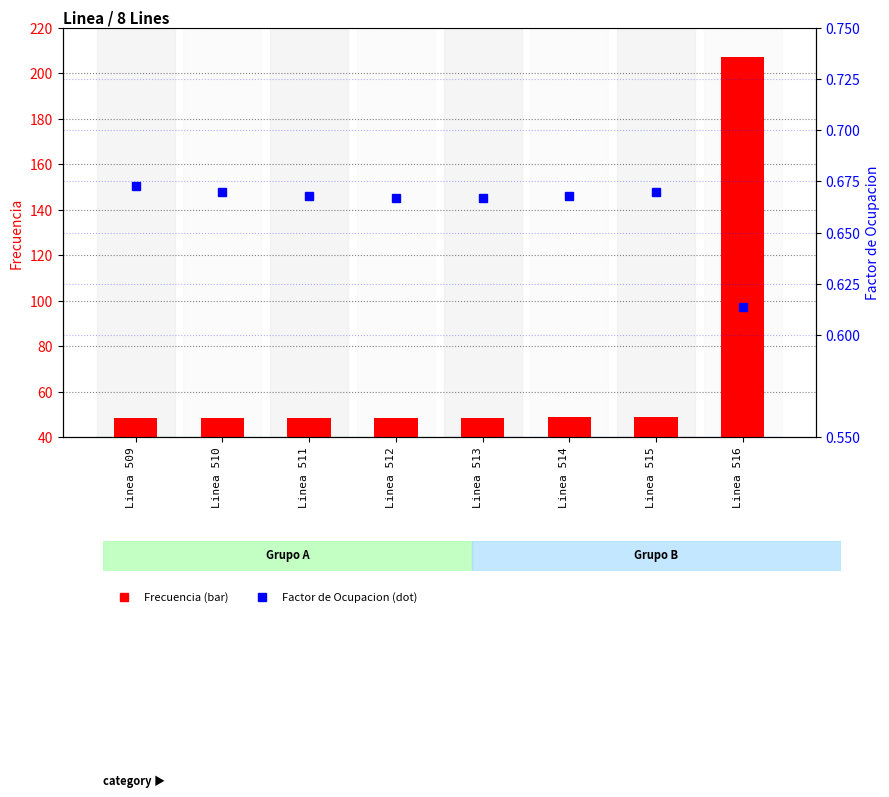

The Factor de Ocupacion series shows 0.6 at Linea 516. True or false?

True